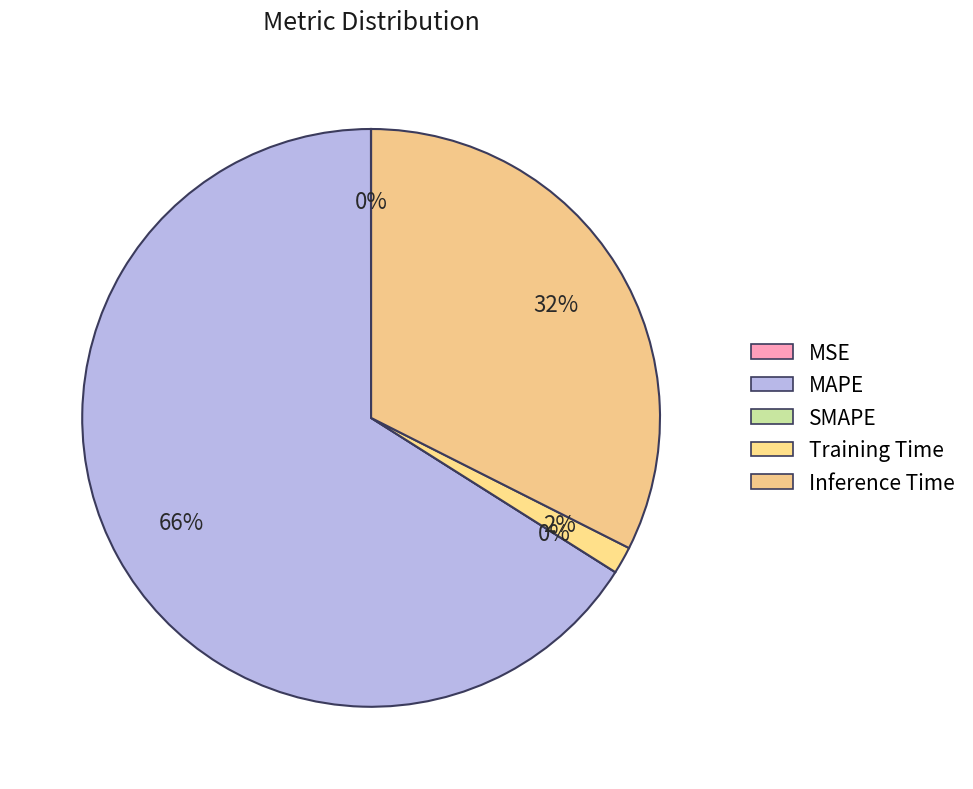

Which category has the smallest portion of the pie?

SMAPE